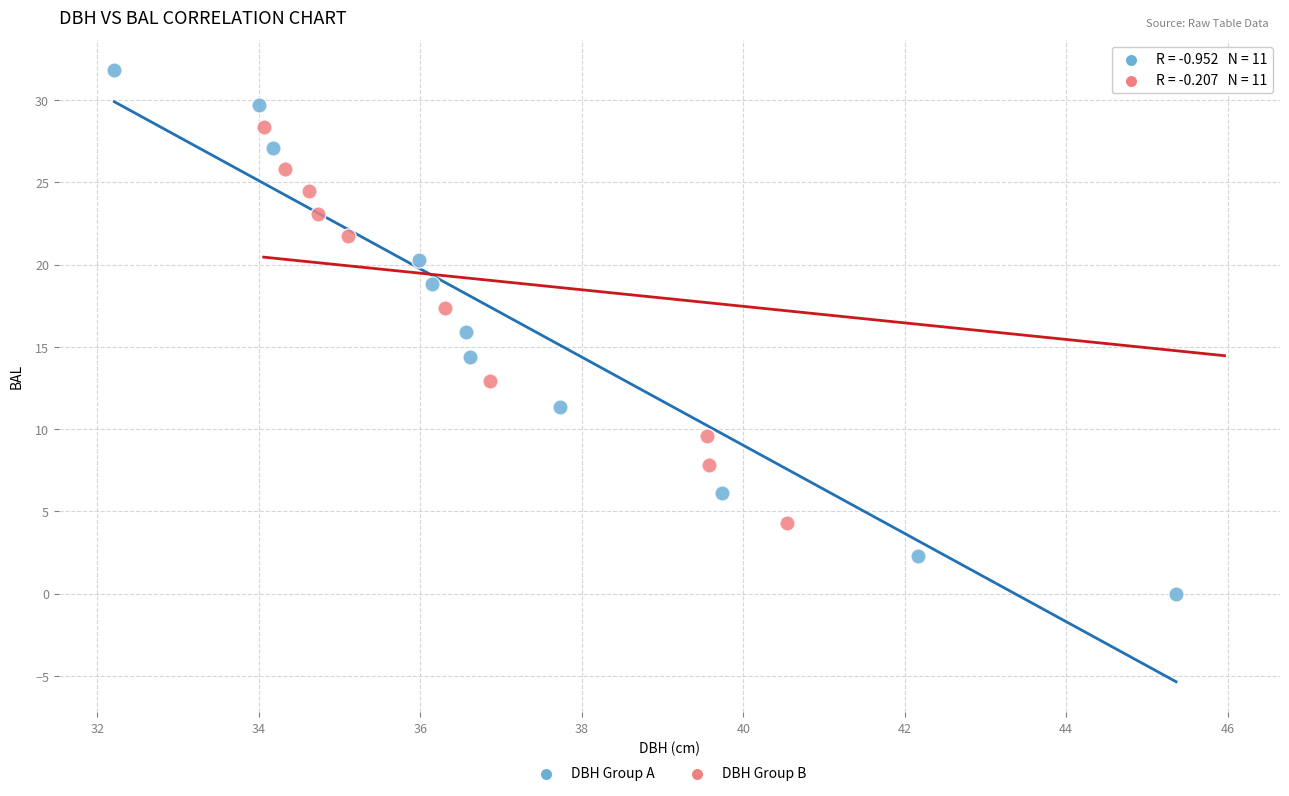

What are all the series names shown in the legend?

DBH Group A, DBH Group B